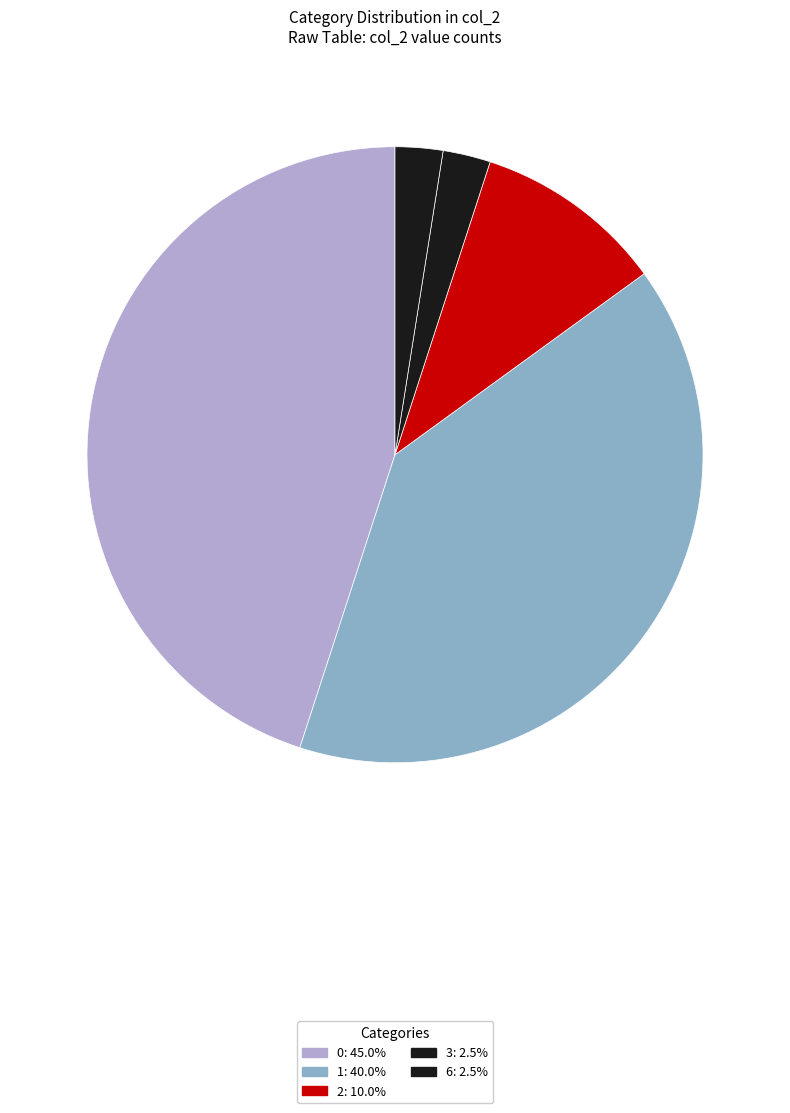

How many segments does this pie chart have?

5